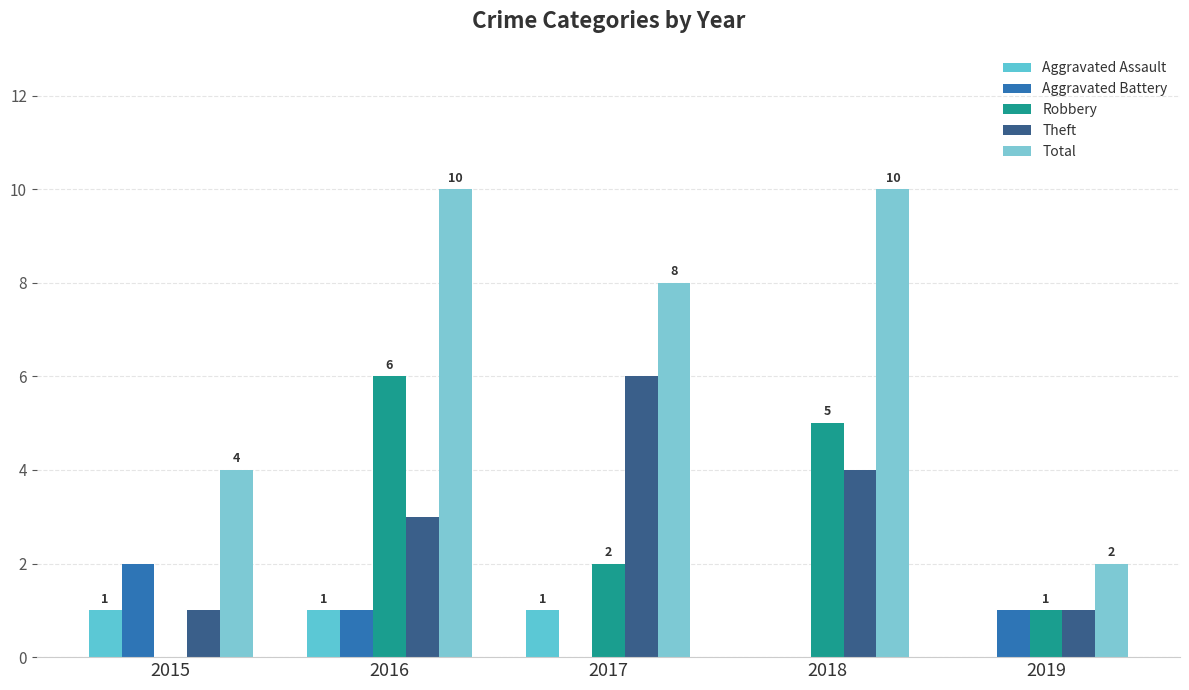

Reading left to right, list all the values displayed in this chart.

Aggravated Assault: 1	1	1	0	0
Aggravated Battery: 2	1	0	0	1
Robbery: 0	6	2	5	1
Theft: 1	3	6	4	1
Total: 4	10	8	10	2